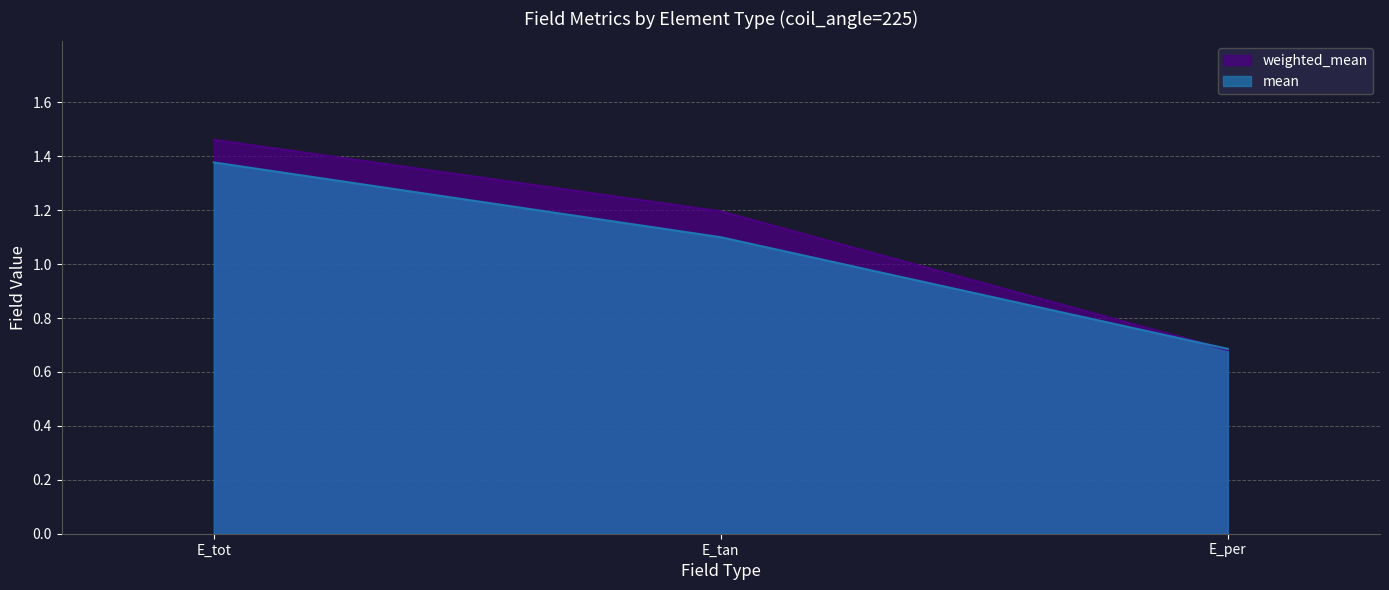

What is the sum of all weighted_mean values?

3.3